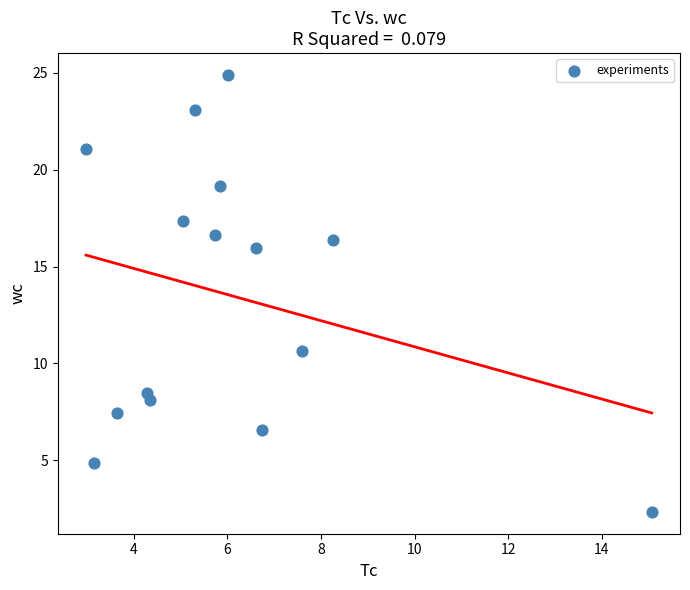

What Y value in the scatter plot is closest to 13?

10.6